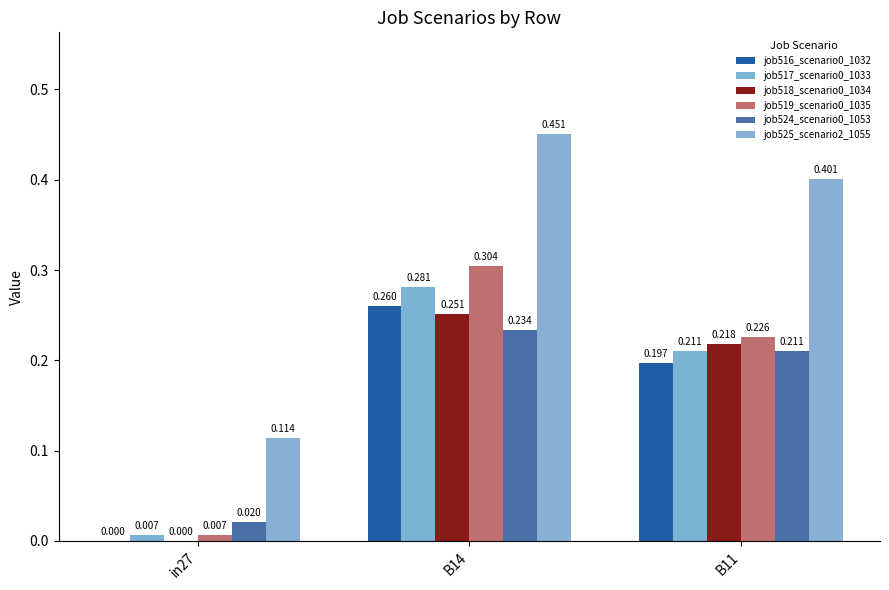

What is the average value of the job518_scenario0_1034 series?

0.2